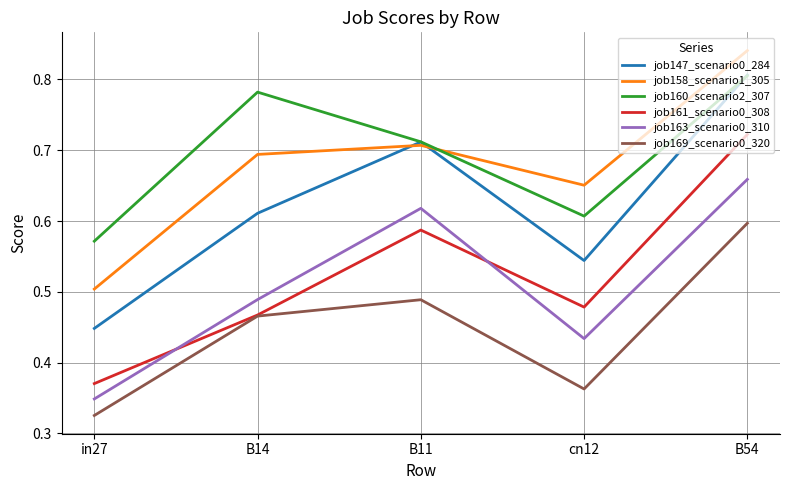

Rank the categories by job169_scenario0_320 value from highest to lowest.

B54, B11, B14, cn12, in27